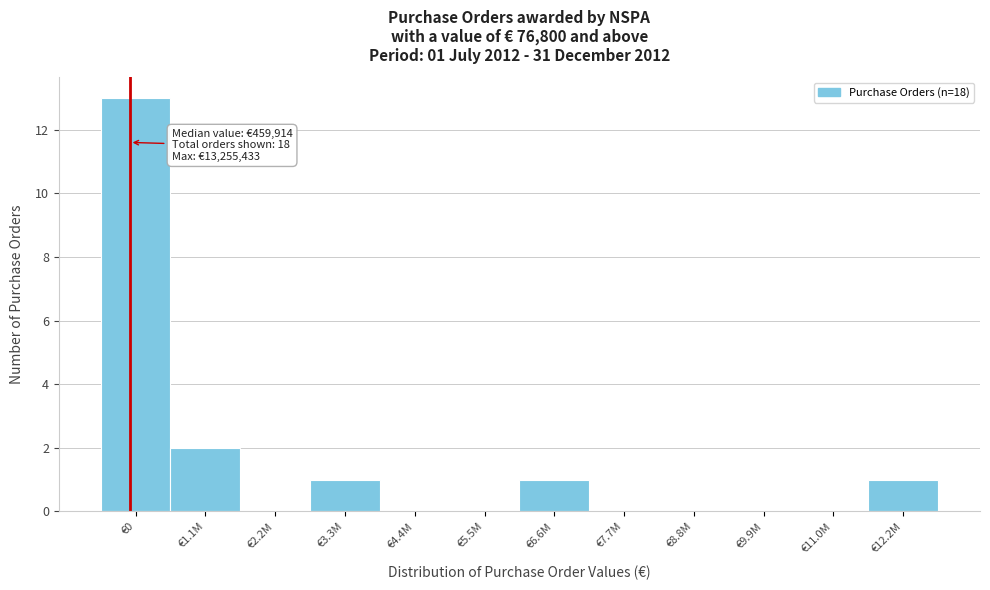

Reading left to right, list all the values displayed in this chart.

€0=13	€1.1M=2	€2.2M=0	€3.3M=1	€4.4M=0	€5.5M=0	€6.6M=1	€7.7M=0	€8.8M=0	€9.9M=0	€11.0M=0	€12.2M=1